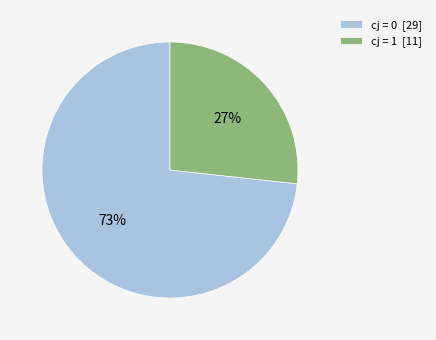

To the nearest percent, what is the average slice percentage?

50%